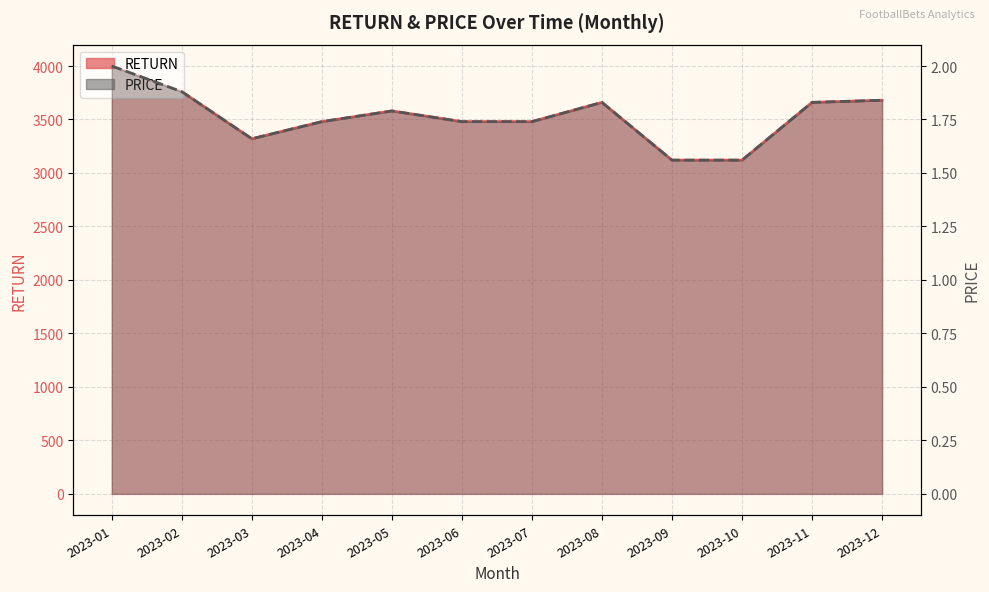

True or false: PRICE and RETURN cross at least once.

False